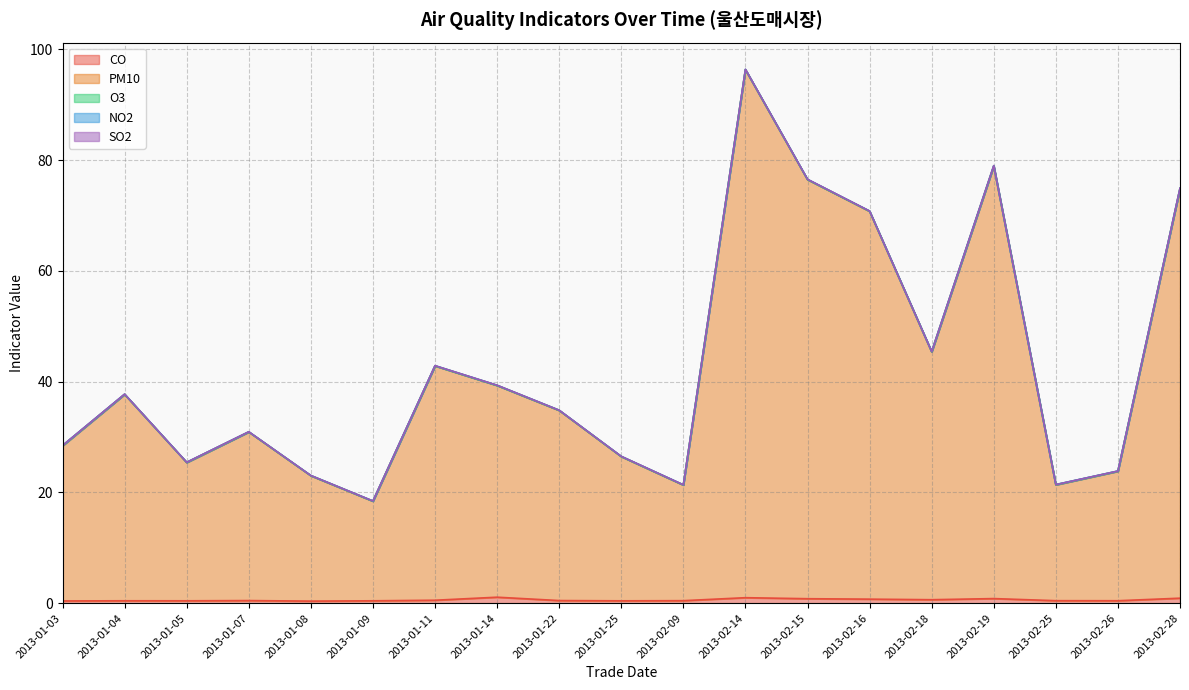

Which series has the largest range (max minus min)?

PM10